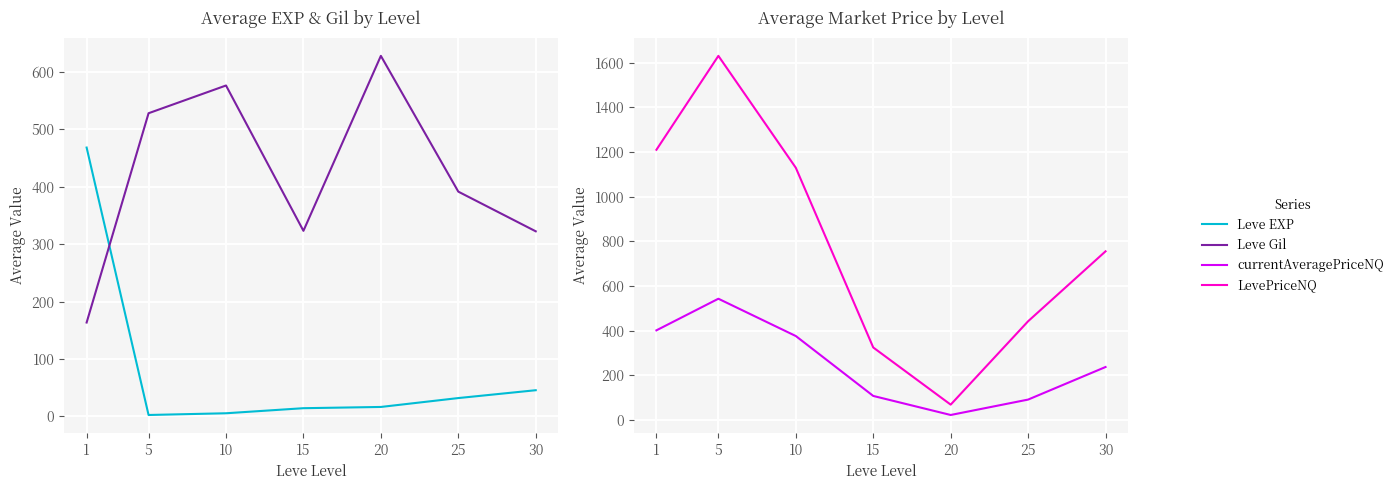

What is the difference between the LevePriceNQ values at 20 and 25?

373.2